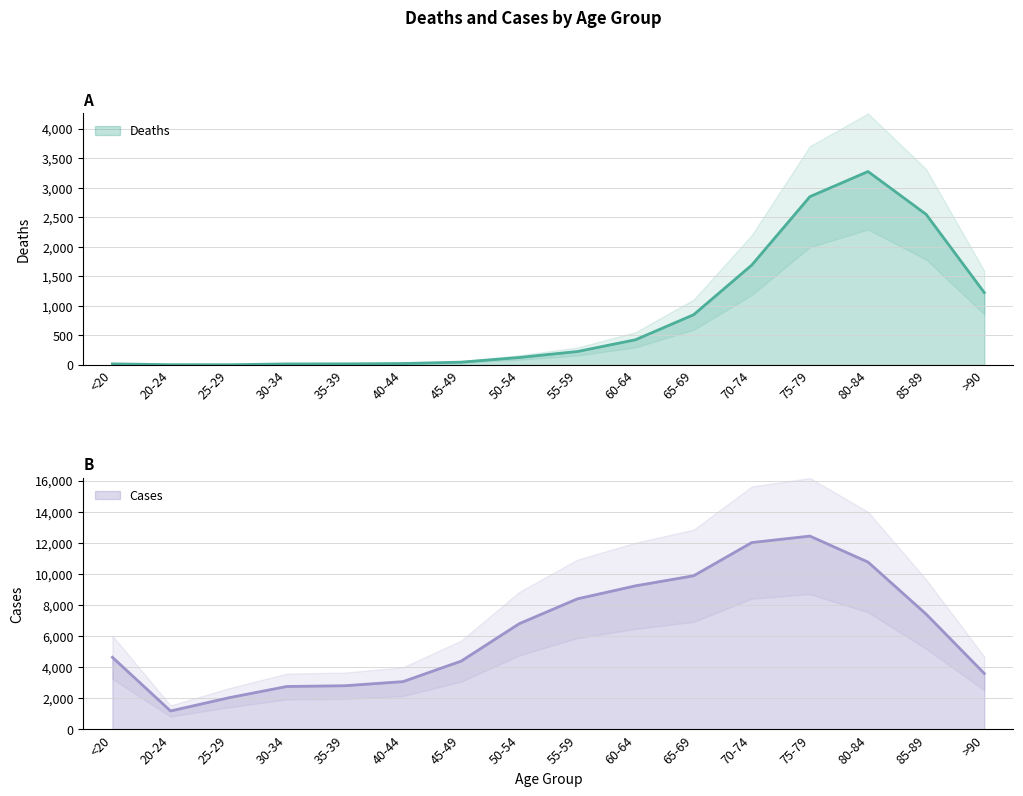

Rank the series by their maximum value, from lowest to highest.

Deaths, Cases